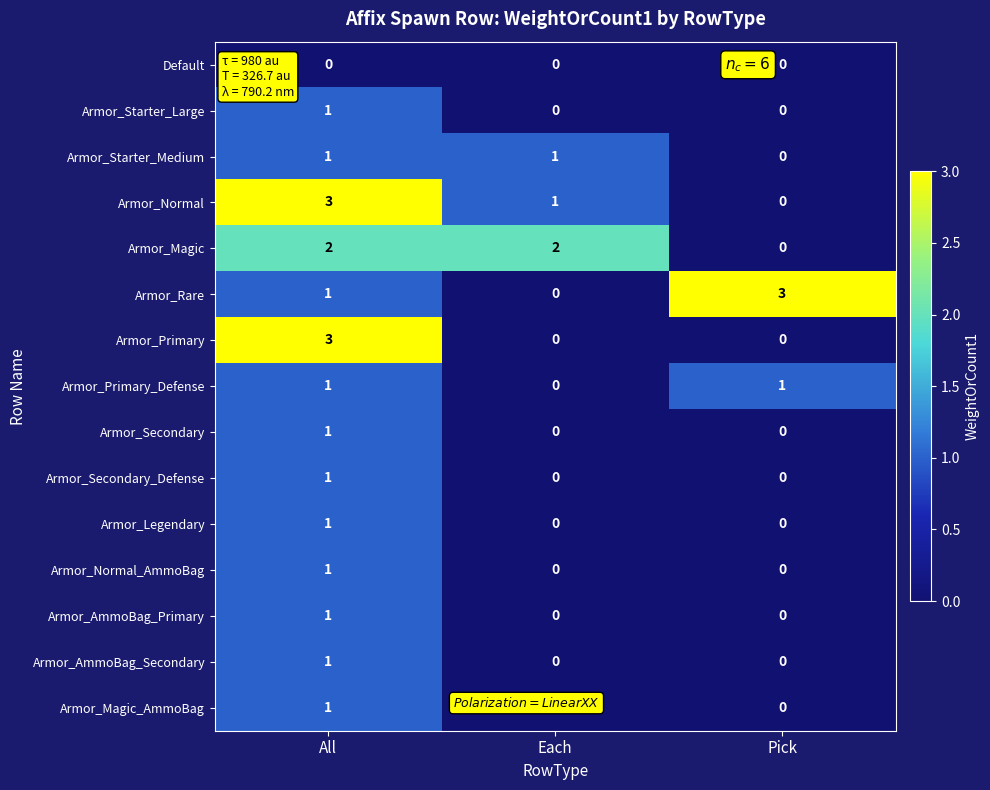

At which category is the sum across all series the highest?

All